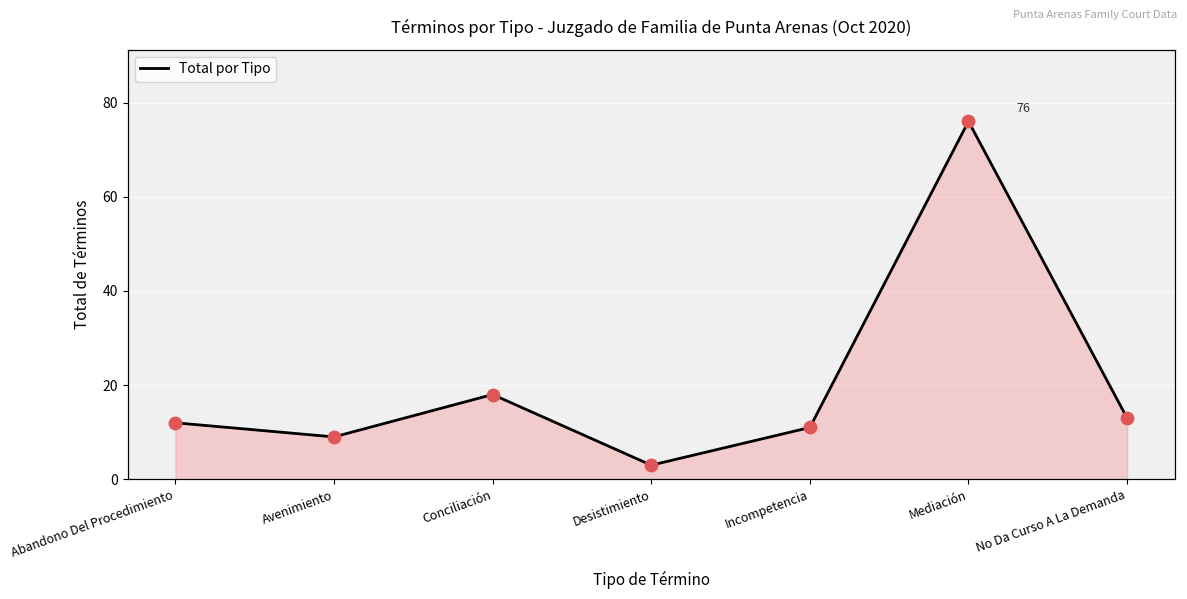

What is the change in value from Desistimiento to No Da Curso A La Demanda?

+10